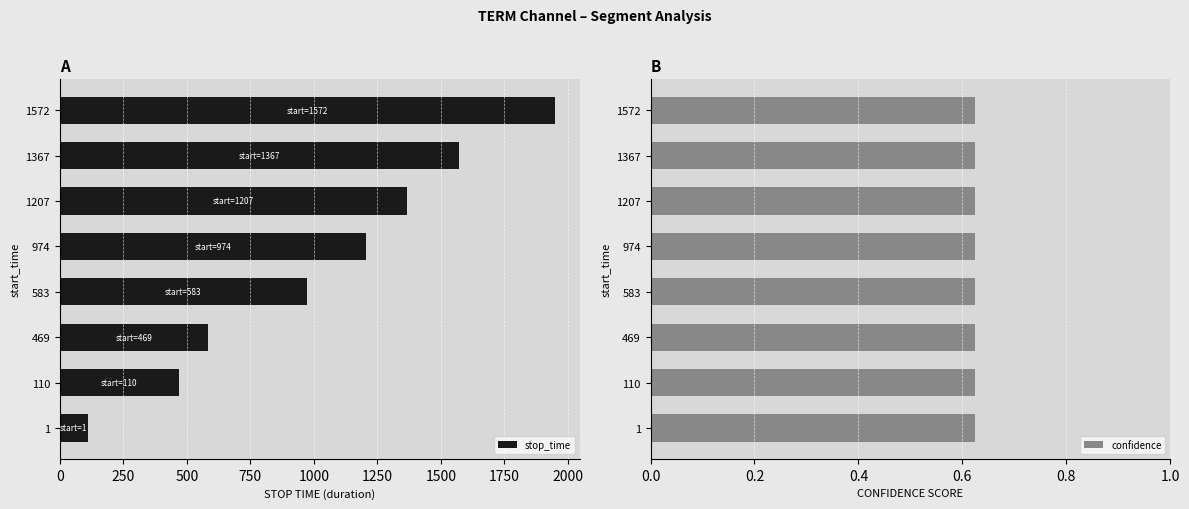

The stop_time series shows 533 at 1207. True or false?

False